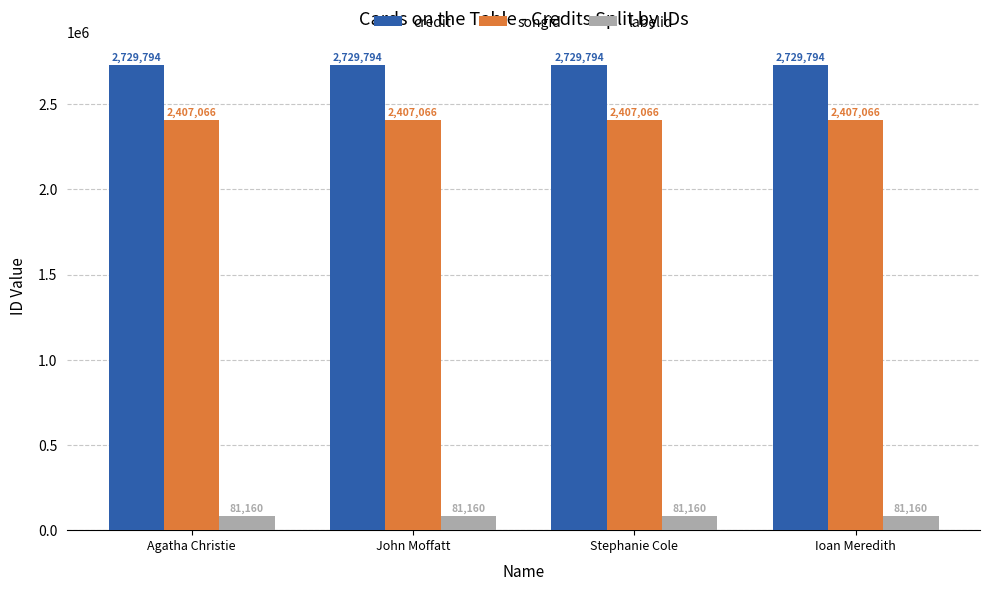

Rank the series at John Moffatt from lowest to highest value.

labelid, songid, credit